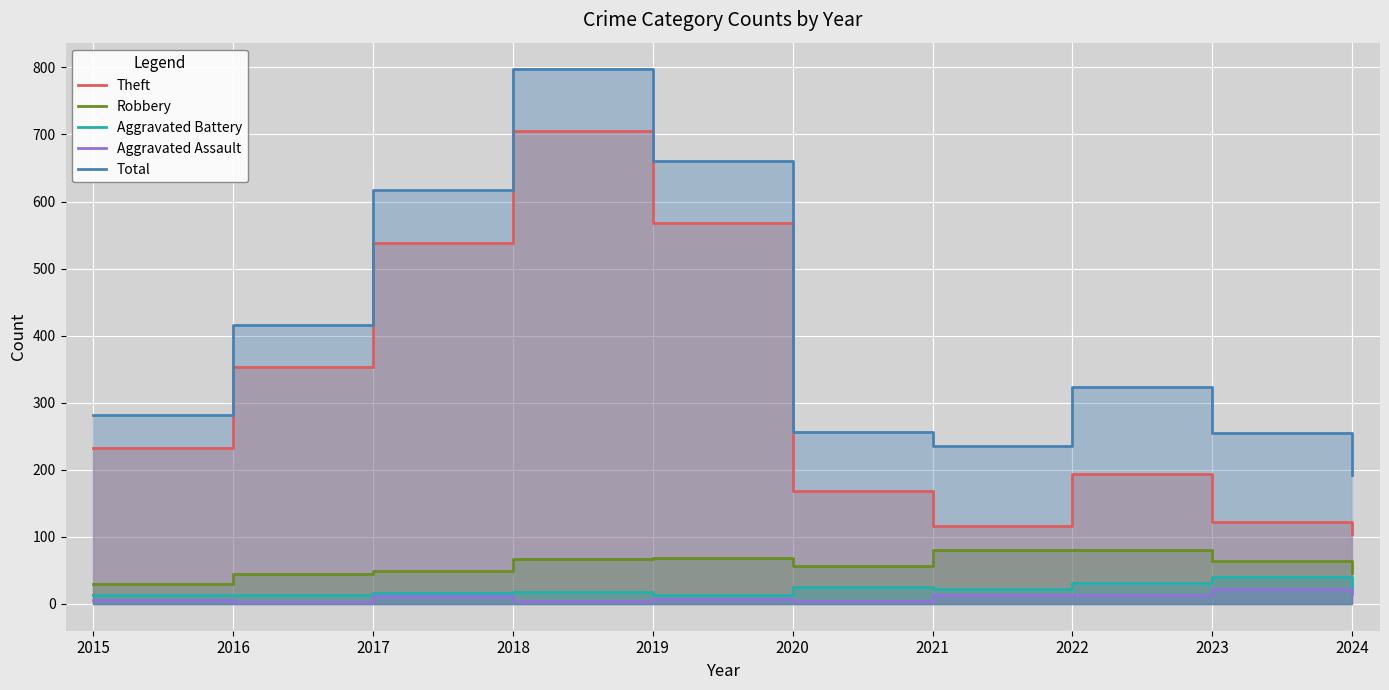

Which category has the highest value across all series?

2018